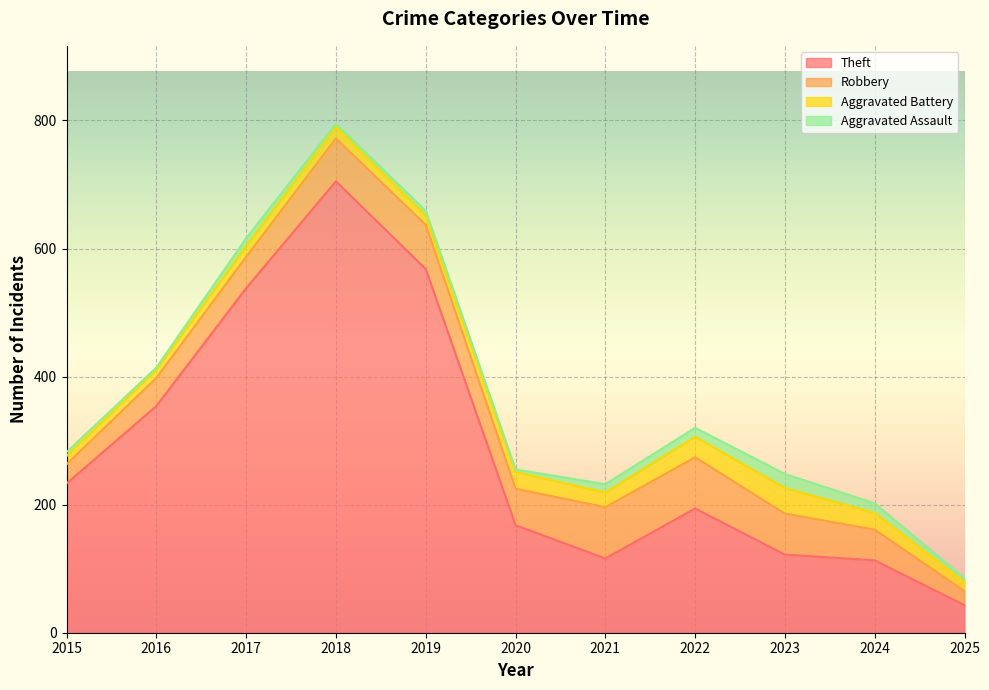

The Theft series shows 354 at 2016. True or false?

True